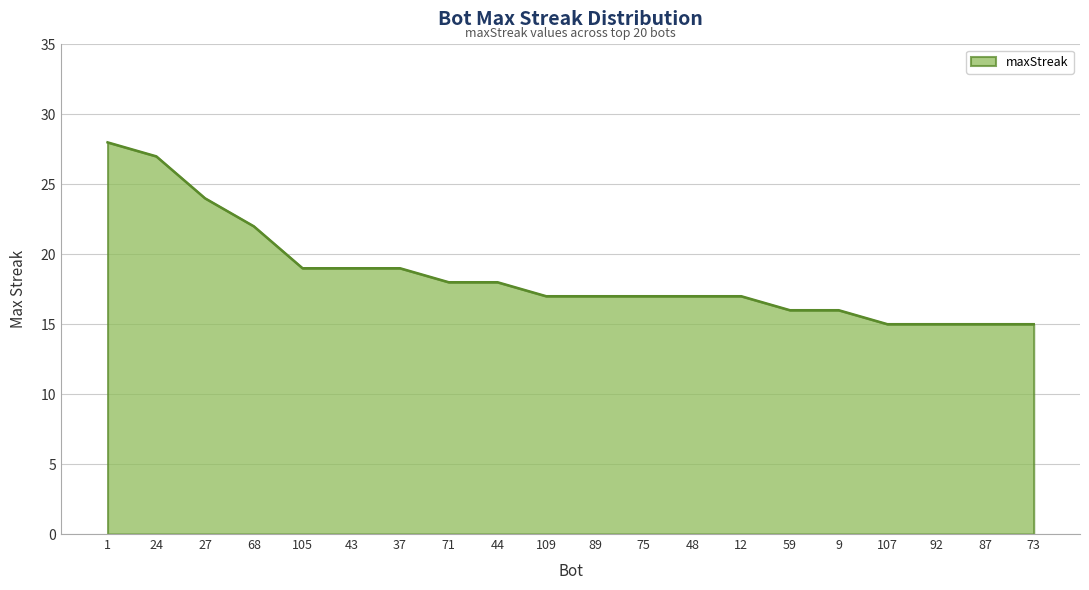

At which label does the data first exceed 17?

1